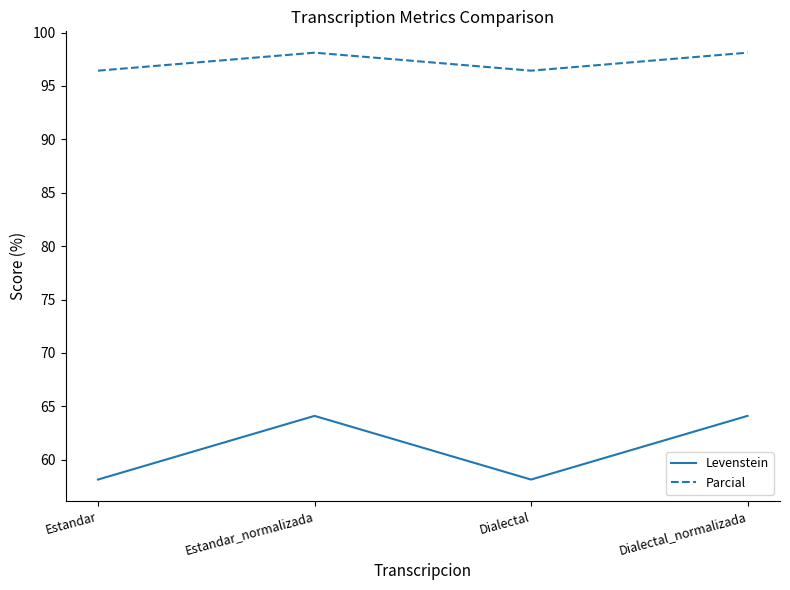

What is the sum of all Parcial values?

389.1